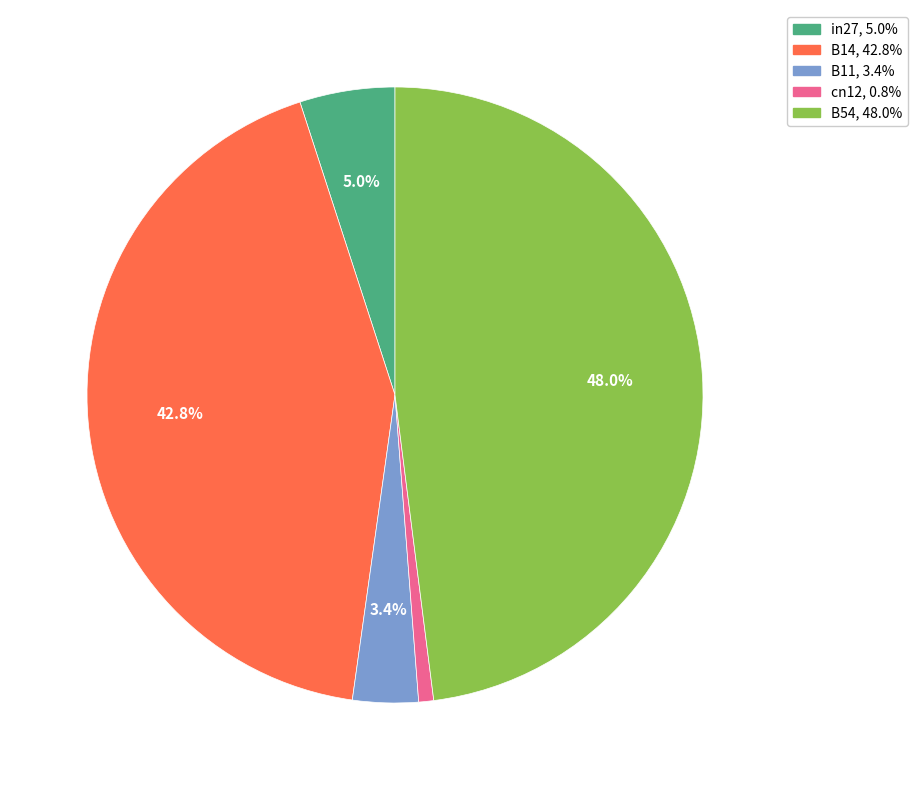

How many segments does this pie chart have?

5